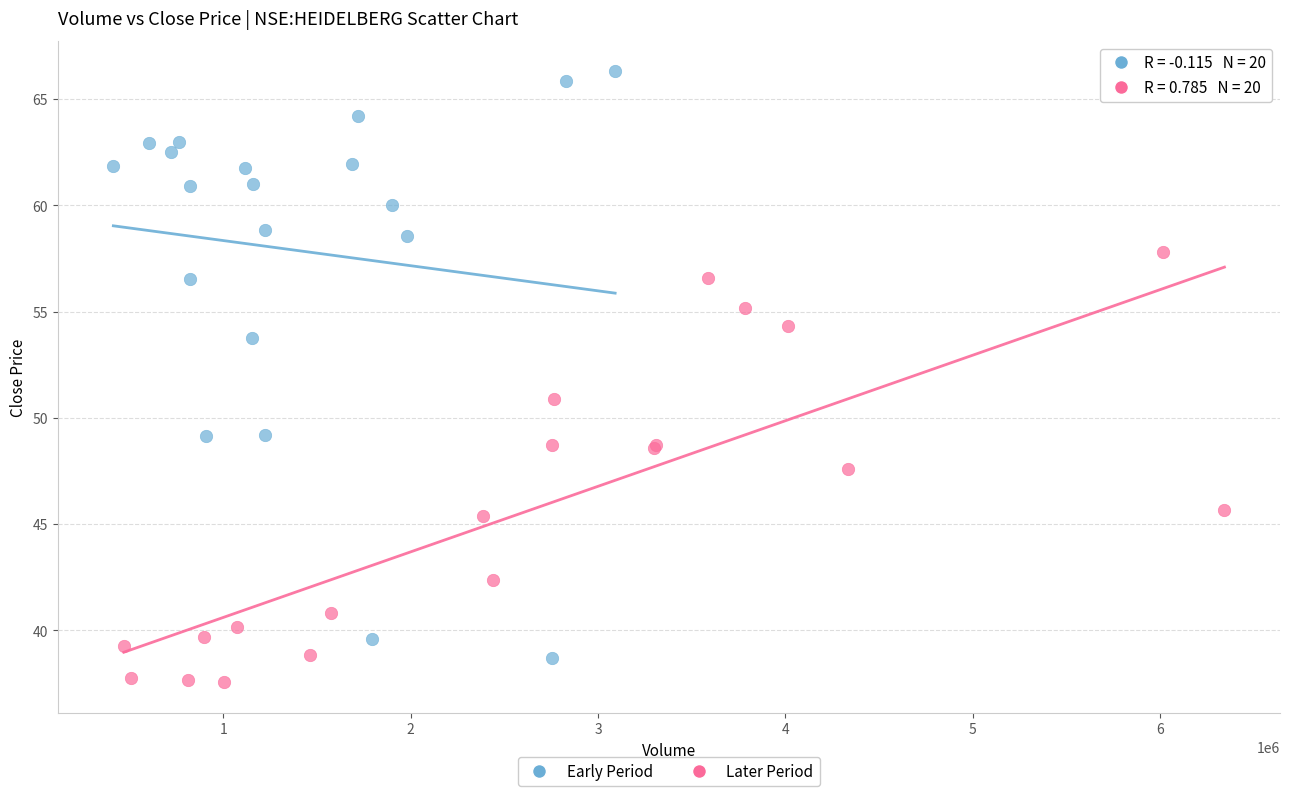

Which series contains the highest Y value?

Early Period